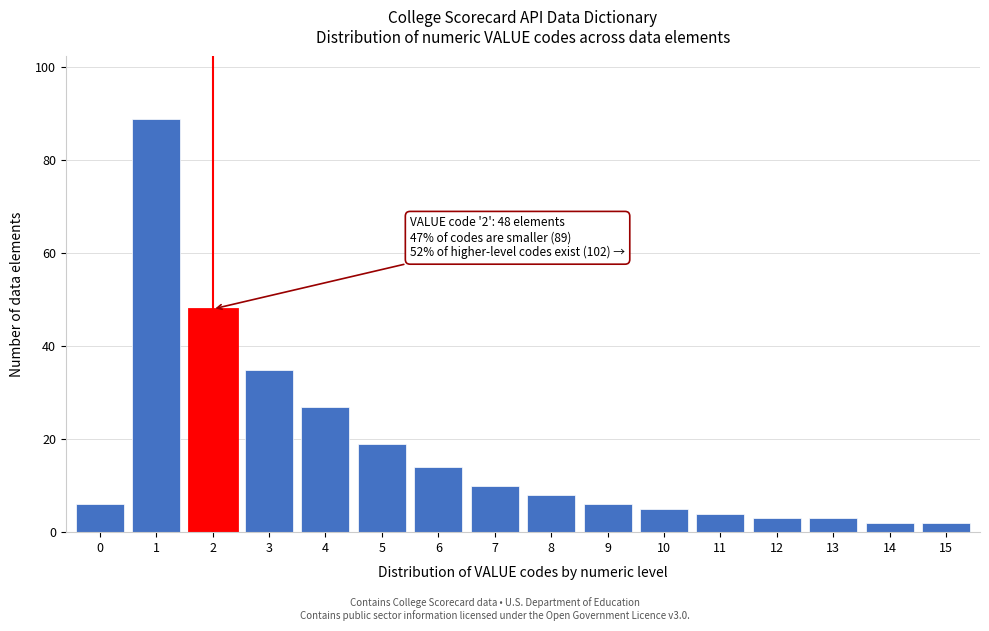

Reading left to right, transcribe all the data shown in this chart.

6	89	48	35	27	19	14	10	8	6	5	4	3	3	2	2